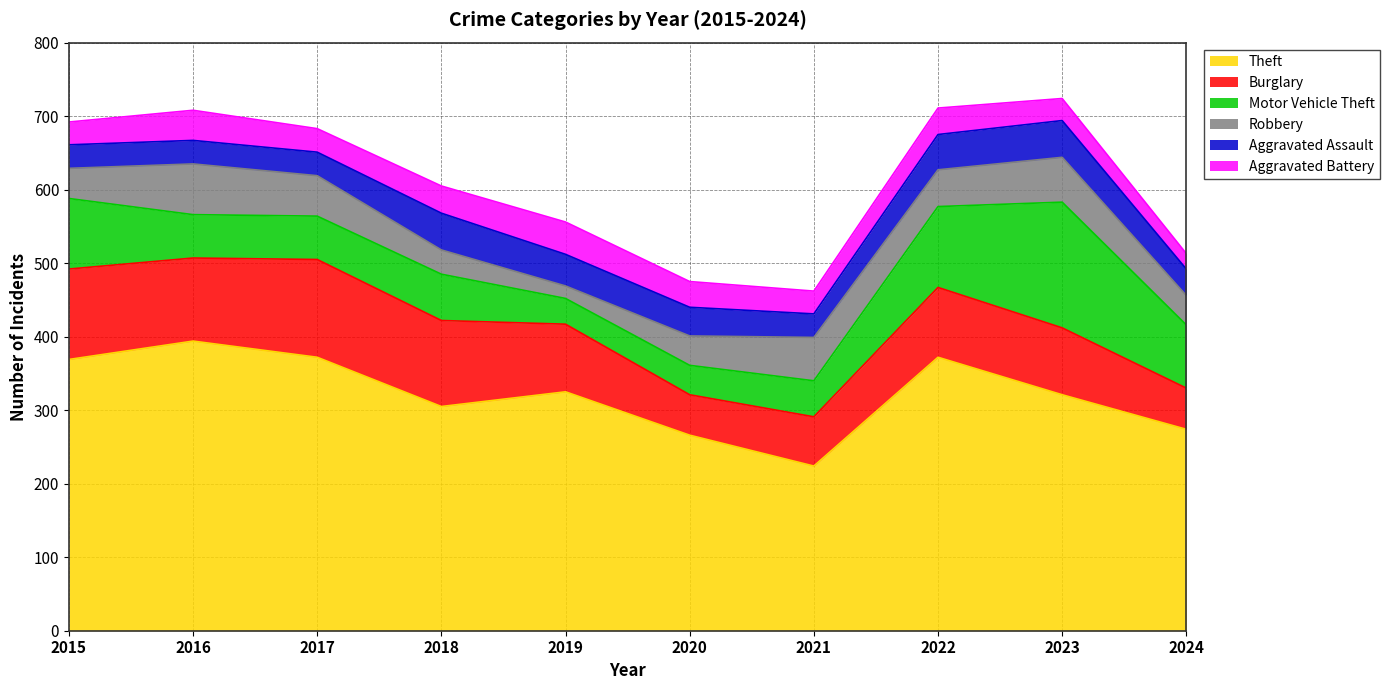

At which label is Aggravated Assault closest to 41?

2019